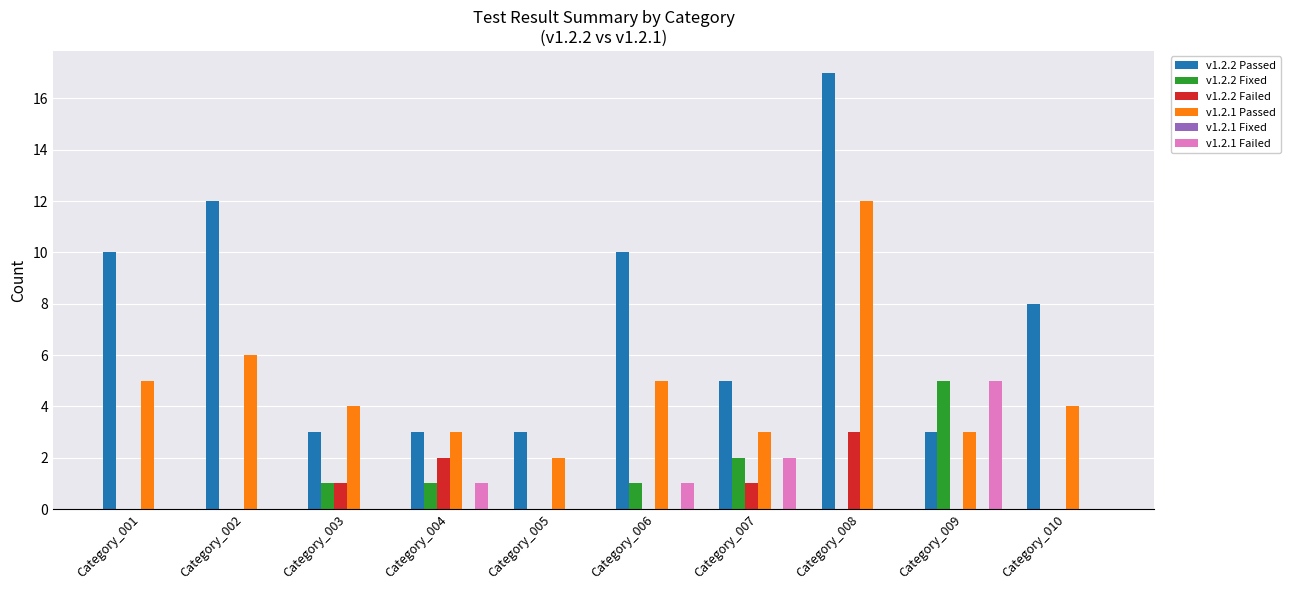

What is the approximate value of v1.2.1 Passed at Category_008, to the nearest 5?

10